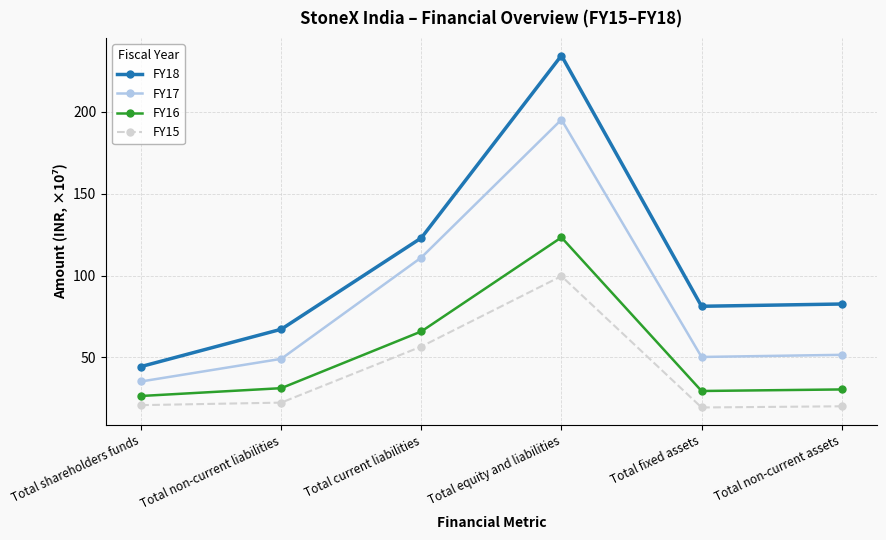

Is it true that FY16 equals 77.1 at Total equity and liabilities?

False